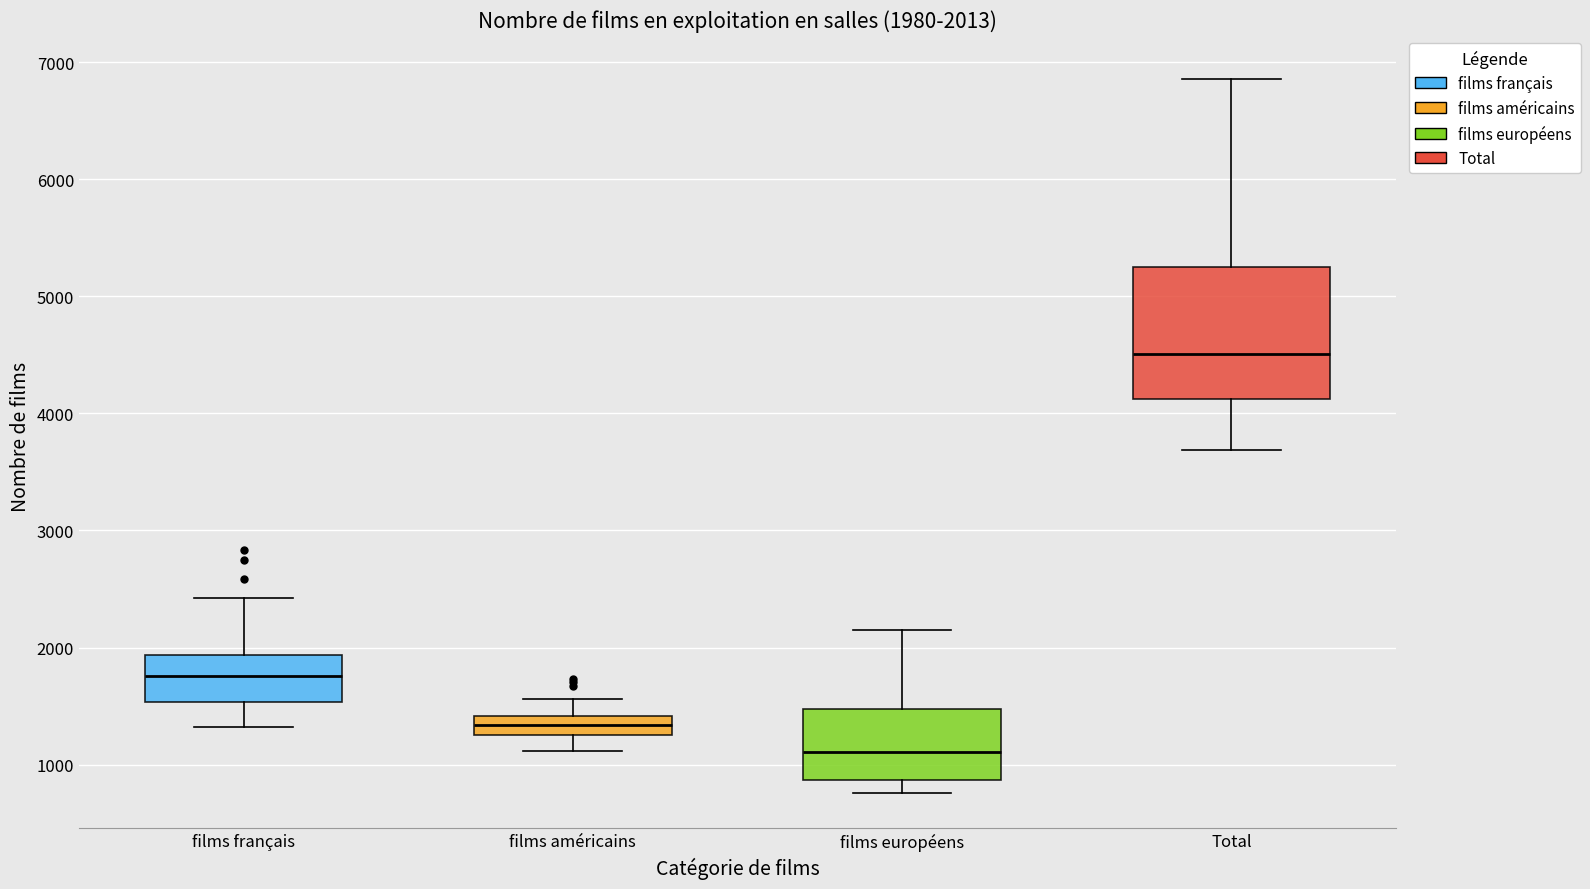

Which box is the tallest, from its lower edge to its upper edge?

Total